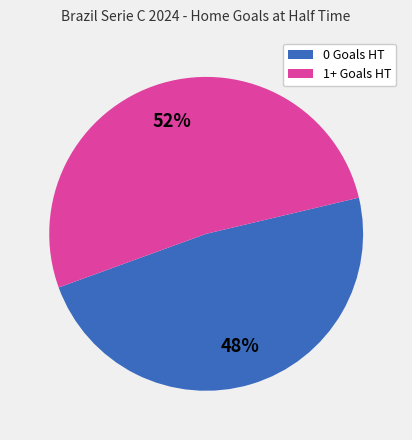

Does 0 Goals HT represent more than half of the total?

No